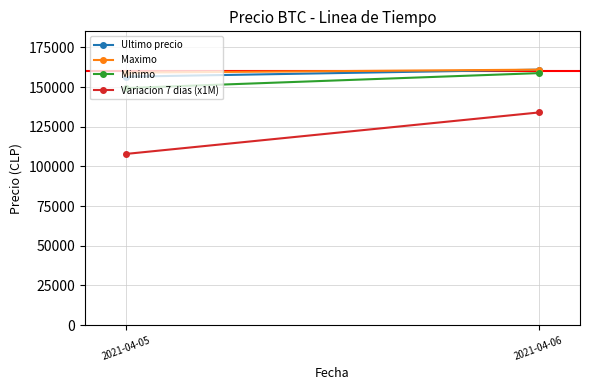

Which series has the largest range (max minus min)?

Variacion 7 dias (x1M)